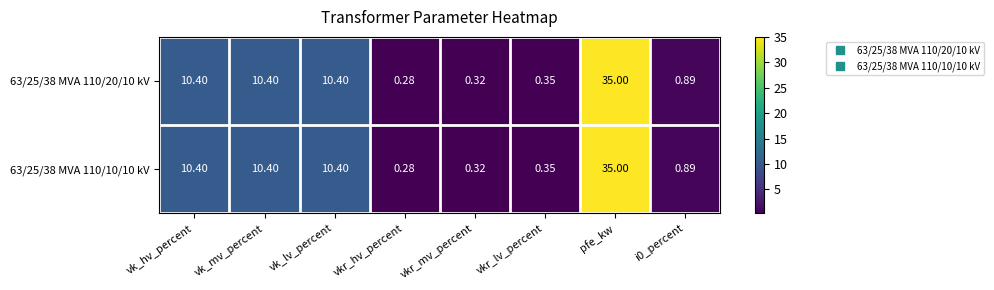

Count the number of categories in the chart.

8